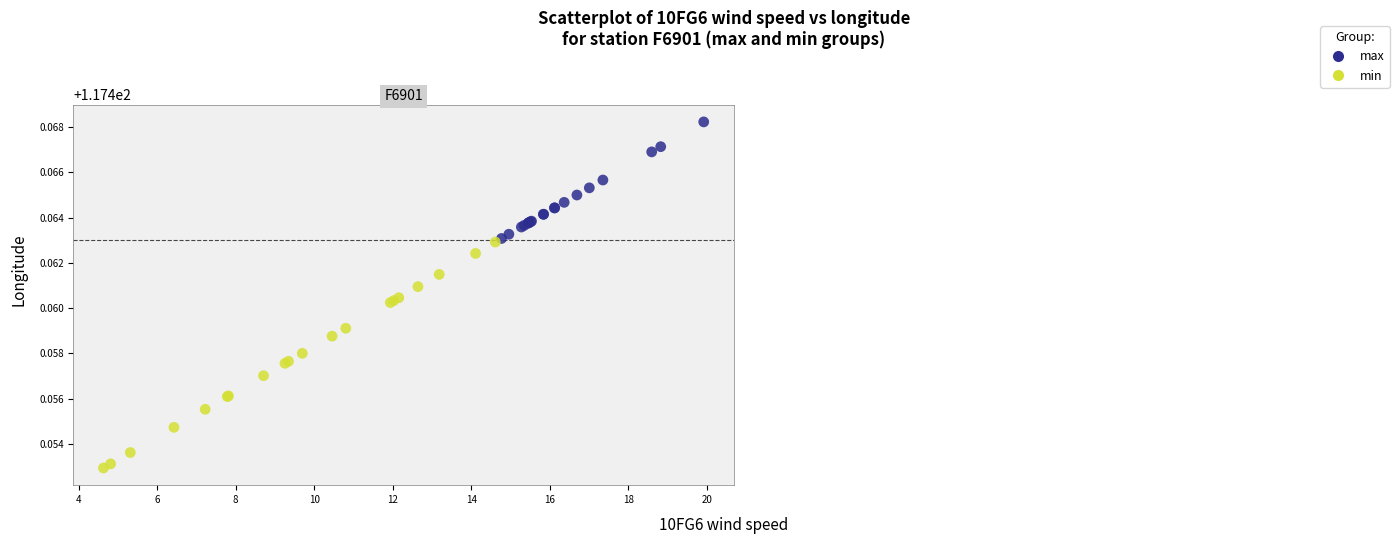

Which series reaches the maximum Y coordinate?

max